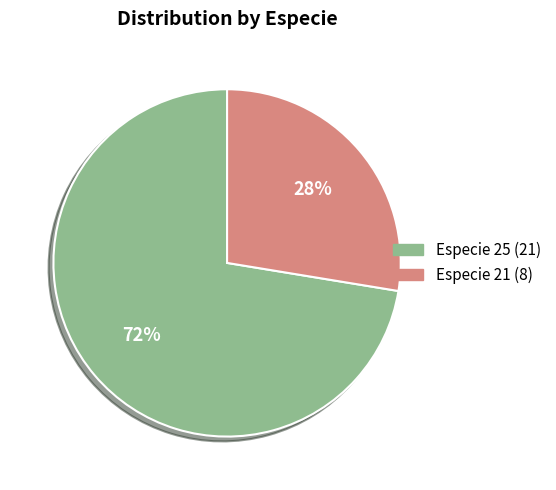

To the nearest percent, what is the average slice percentage?

50%